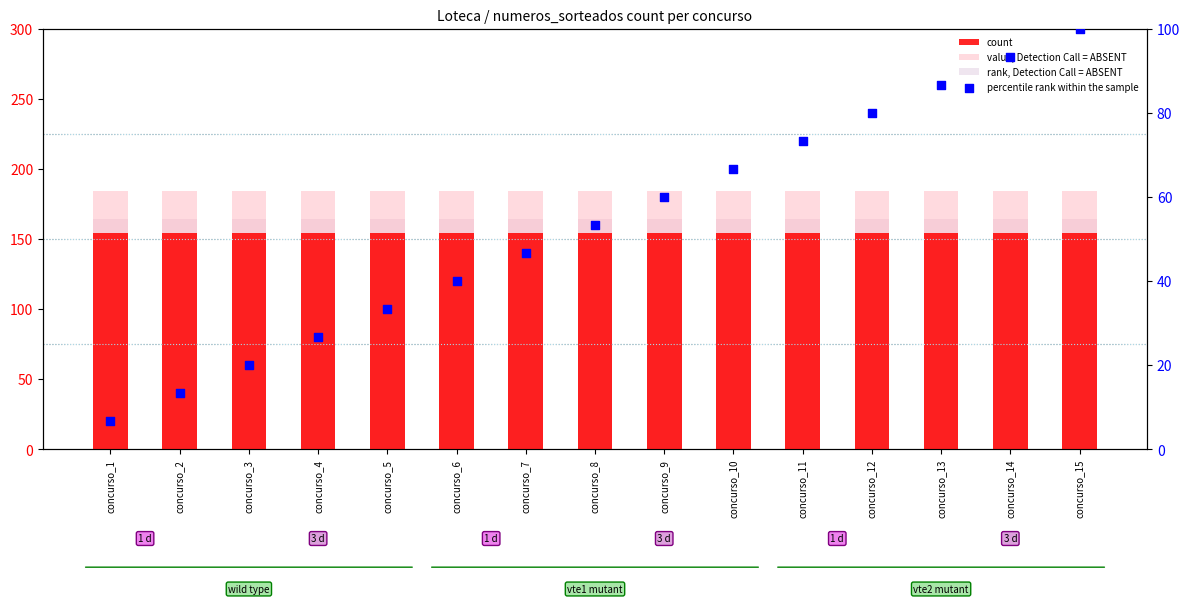

Which series has the largest total across all categories?

value, Detection Call = ABSENT